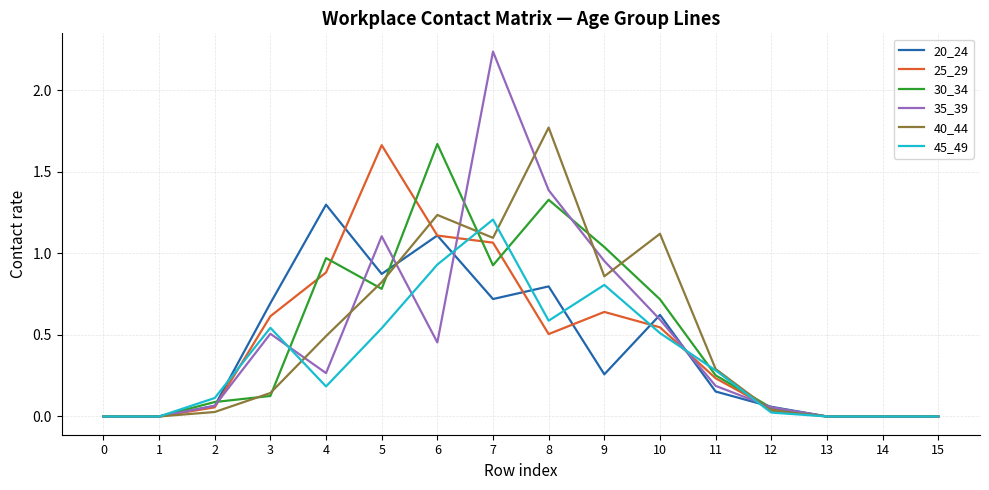

True or false: 45_49 has a value of 0.1 at 2.

True